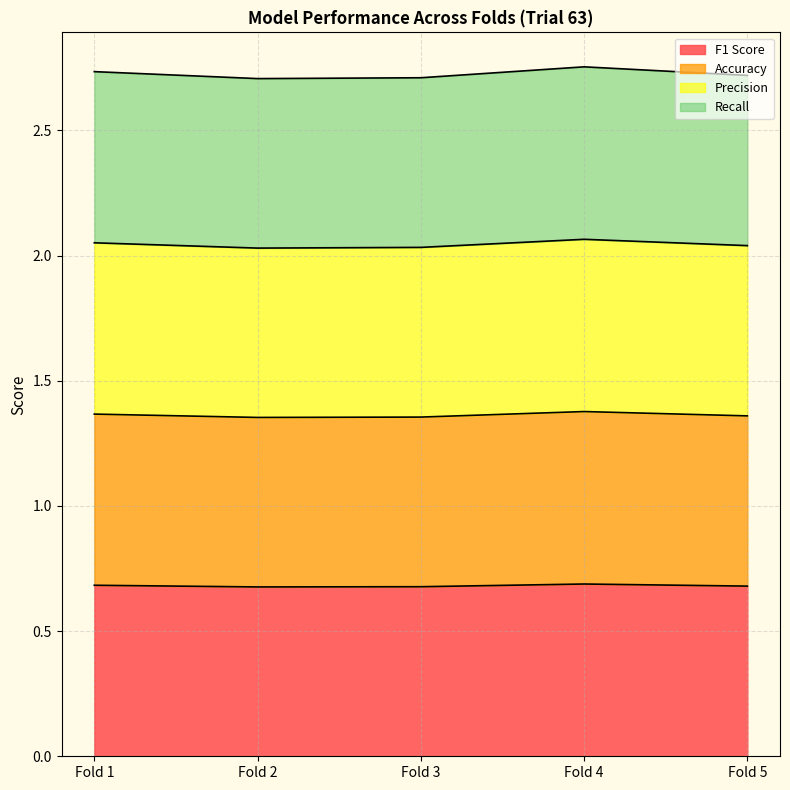

At which category is the sum across all series the highest?

Fold 4